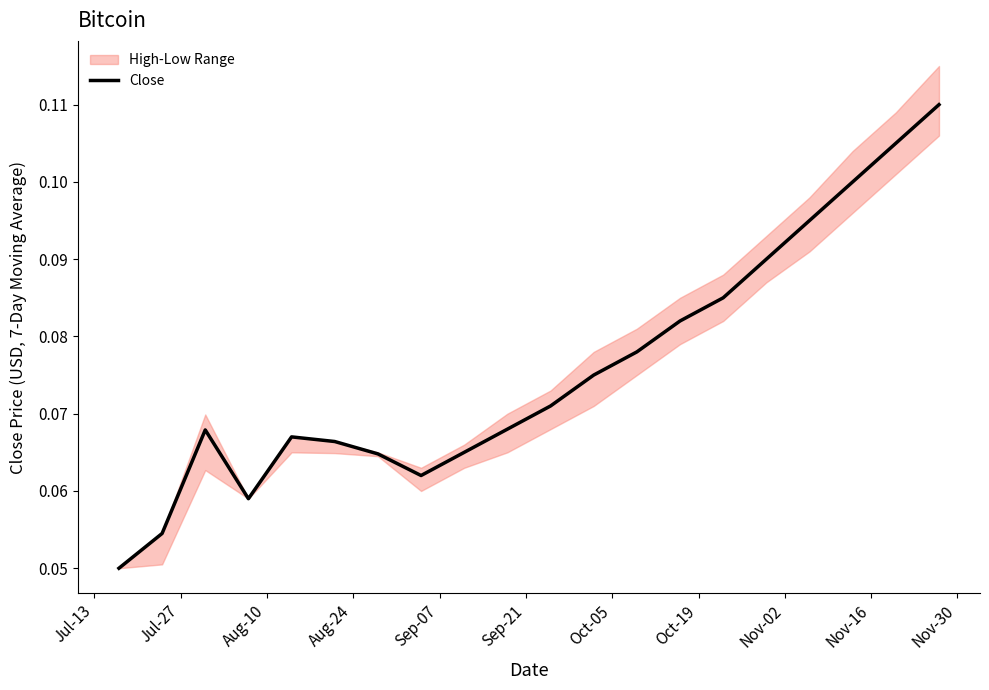

The value at 19 is 0.2. True or false?

False